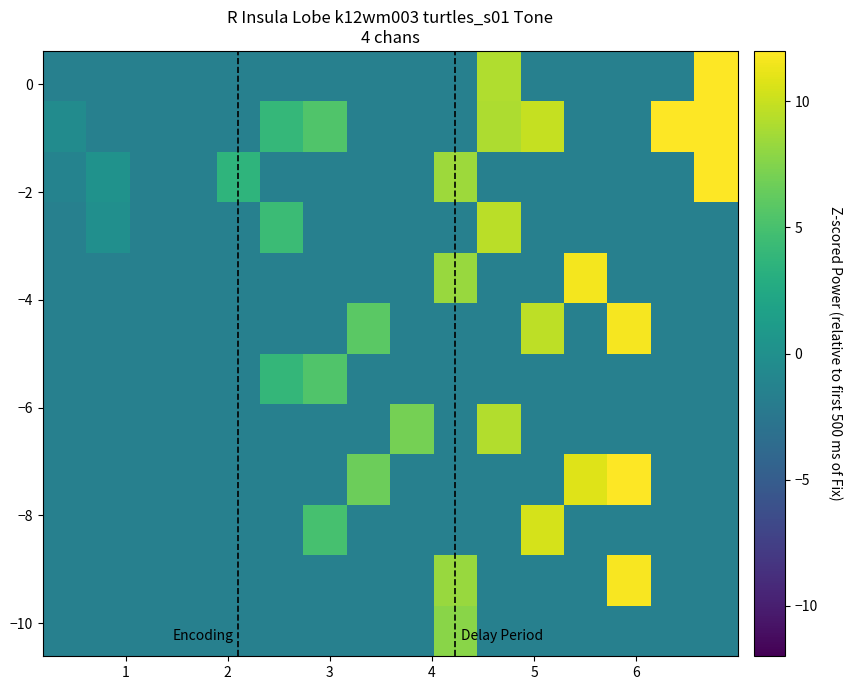

What is the minimum value shown in the chart?

-1.7